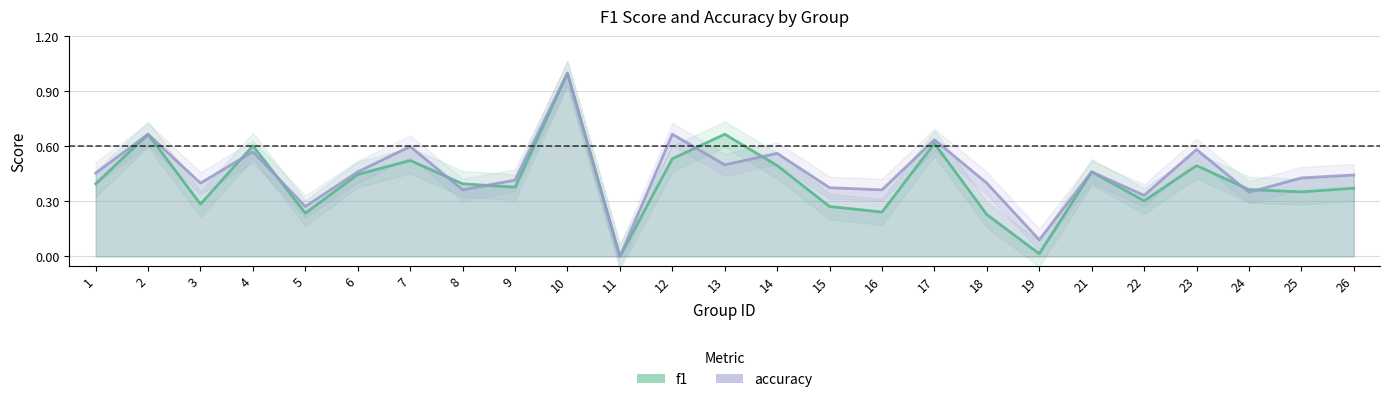

What is the value of the accuracy point at the 10th from the left?

1.0